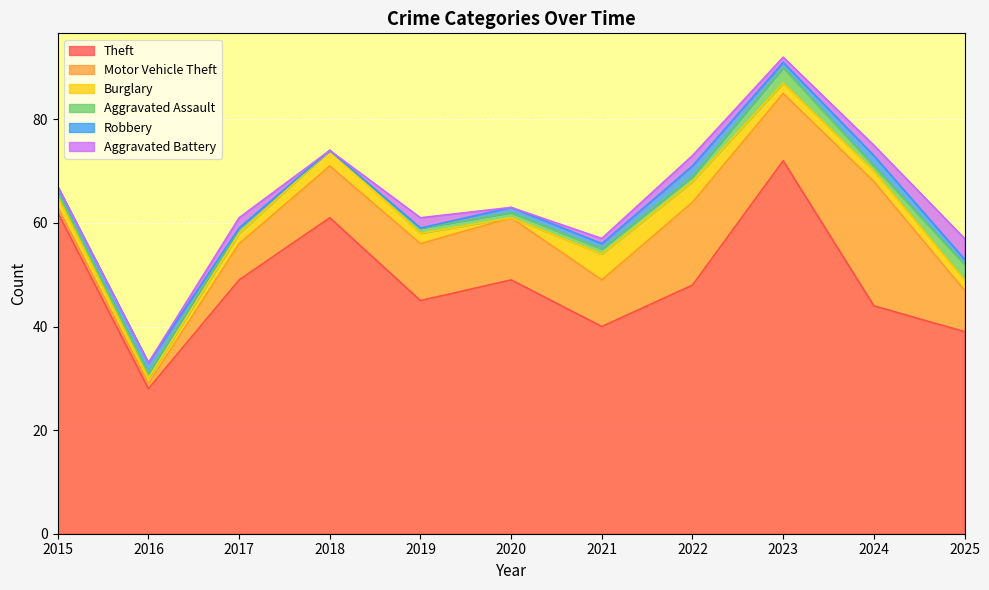

The value of Aggravated Assault at 2025 is 3. True or false?

True